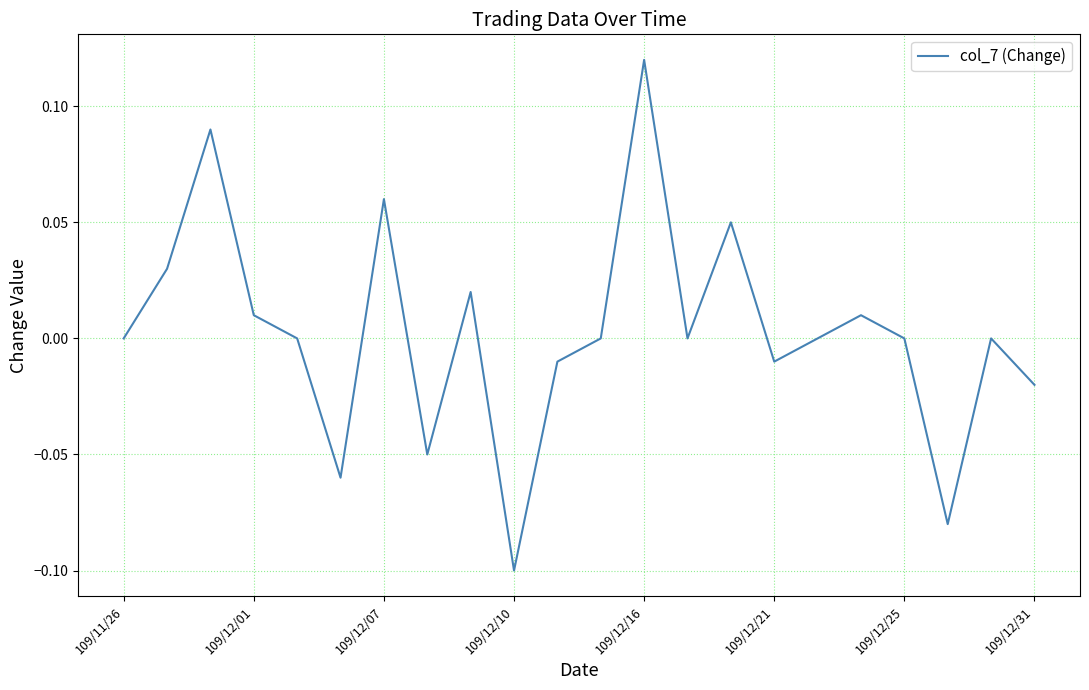

True or false: the data shows 0.0 at 109/11/26.

True